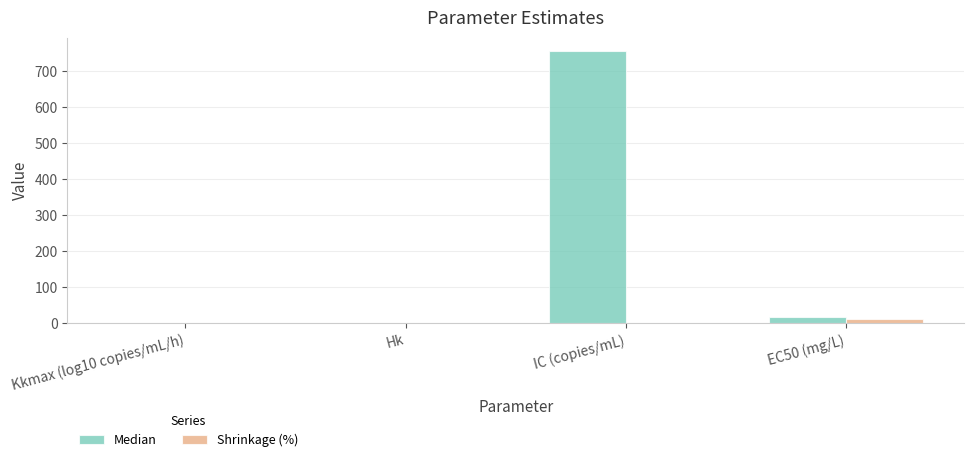

At which category is the sum across all series the highest?

IC (copies/mL)